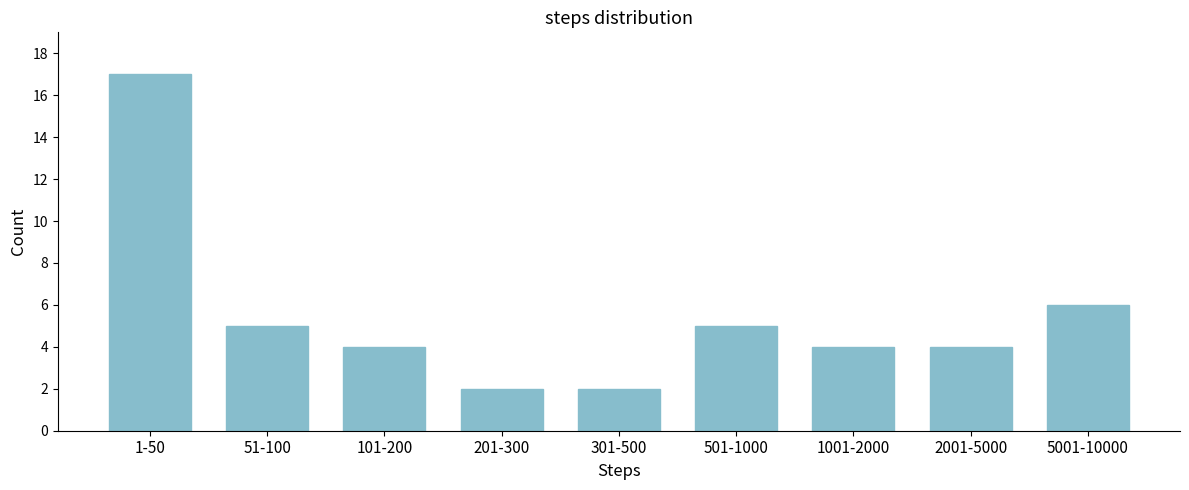

Reading left to right, transcribe all the data shown in this chart.

1-50=17	51-100=5	101-200=4	201-300=2	301-500=2	501-1000=5	1001-2000=4	2001-5000=4	5001-10000=6